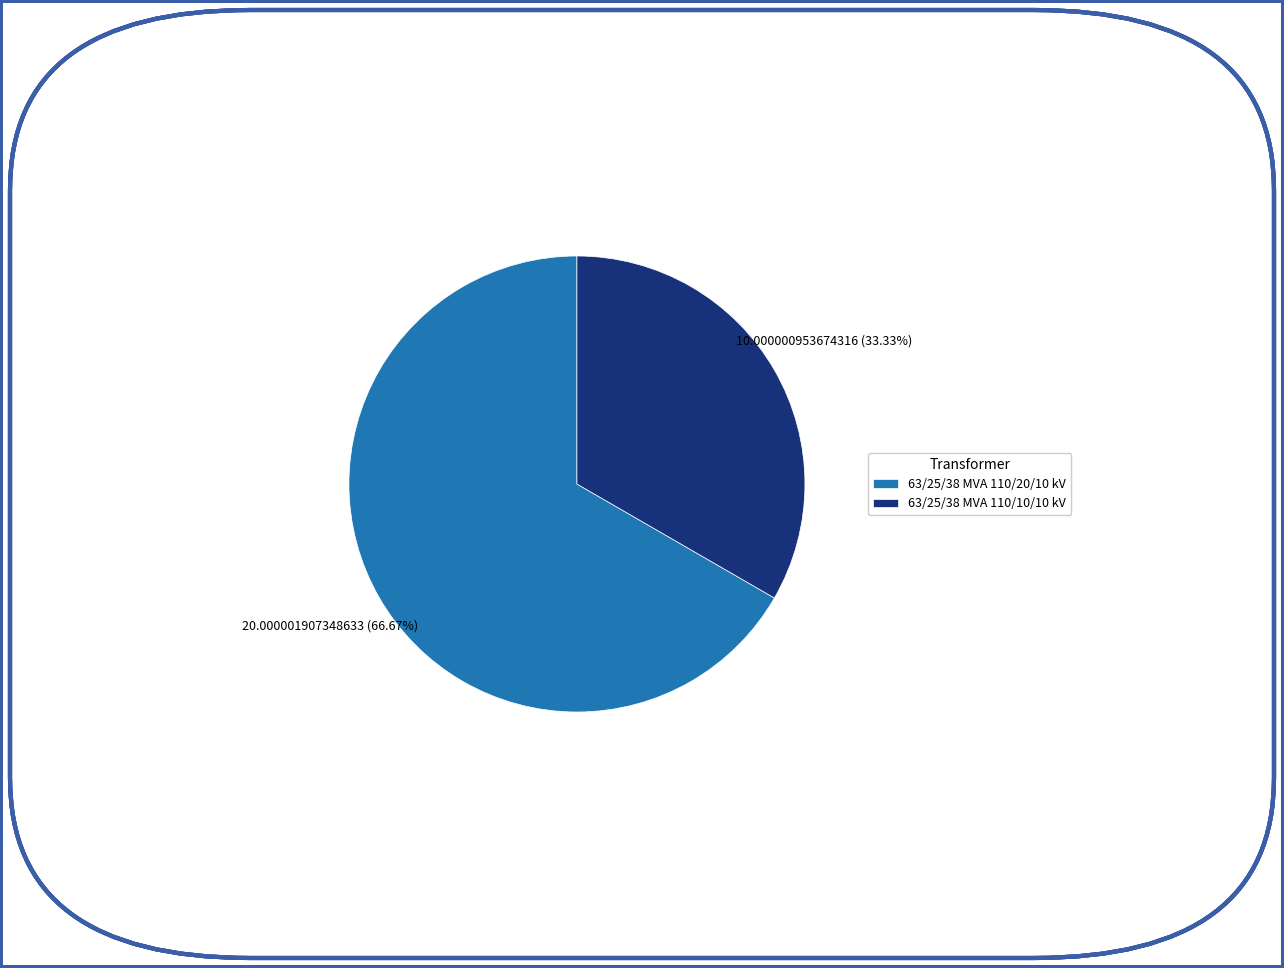

How much of the chart is everything except 63/25/38 MVA 110/10/10 kV?

66.7%